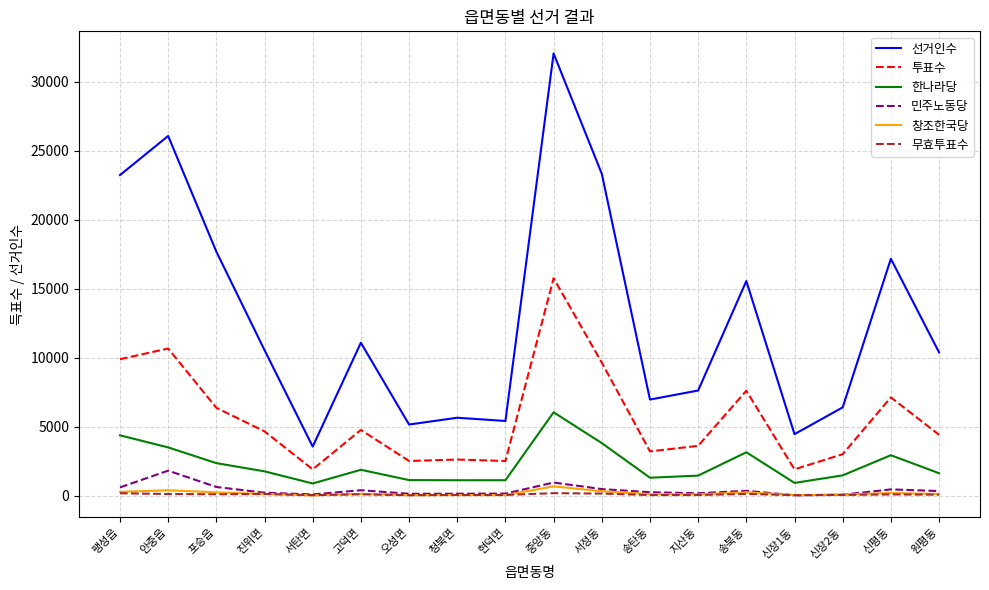

True or false: 투표수 and 한나라당 intersect in this chart.

False